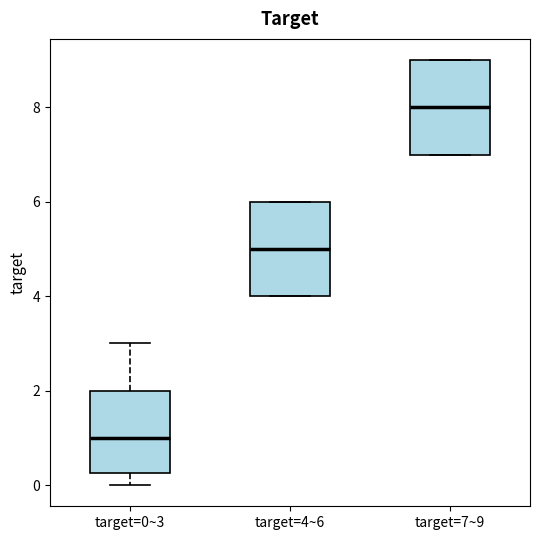

Which box's median line is the lowest?

target=0~3